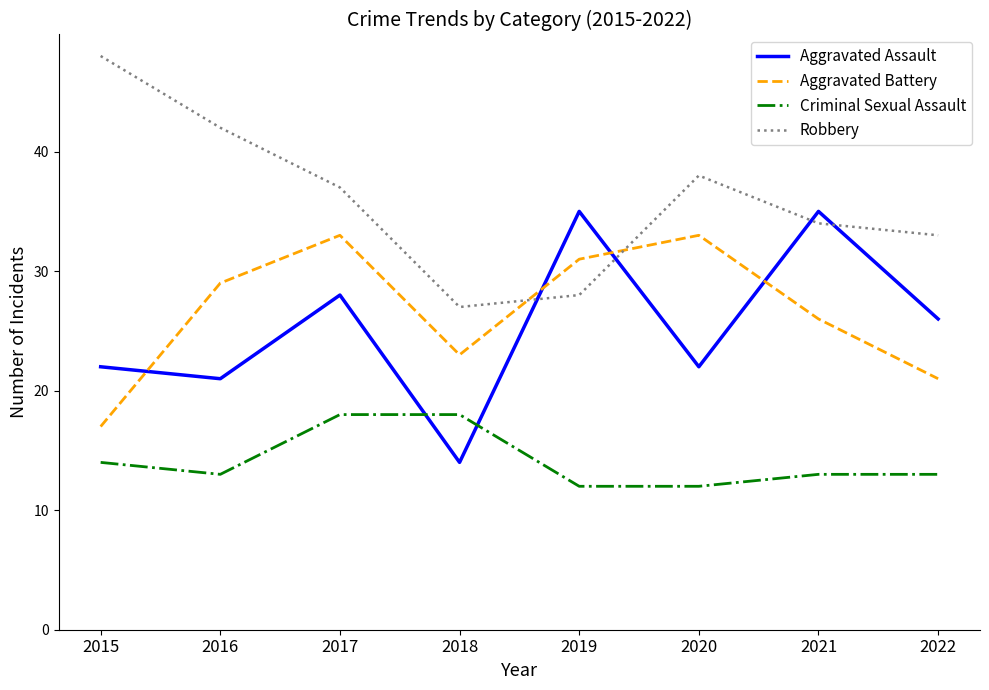

What is the difference between the second highest and second lowest values in the Criminal Sexual Assault series?

6